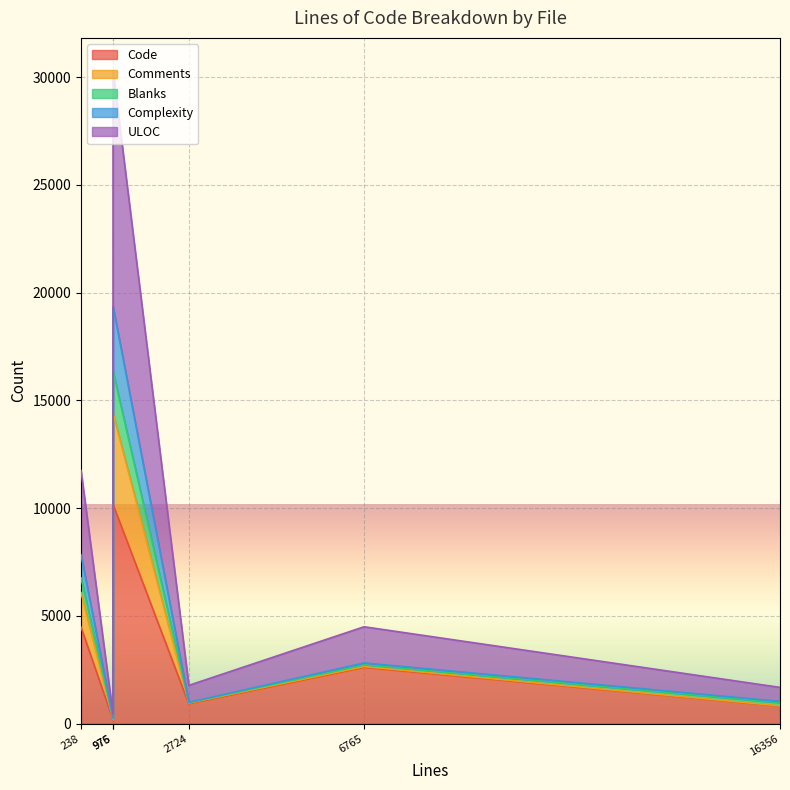

What are all the series names shown in the legend?

Code, Comments, Blanks, Complexity, ULOC